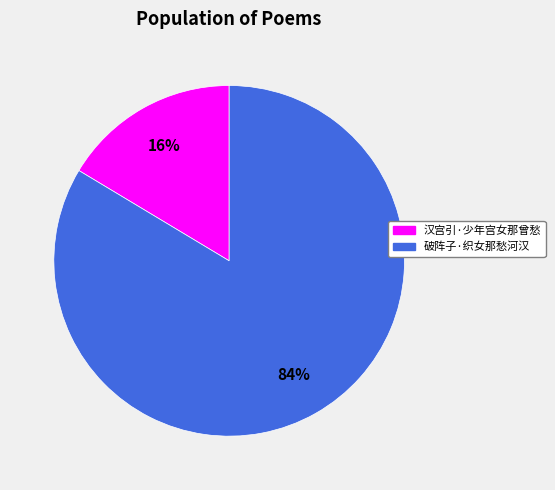

The 破阵子·织女那愁河汉 slice represents 70% of the pie. True or false?

False